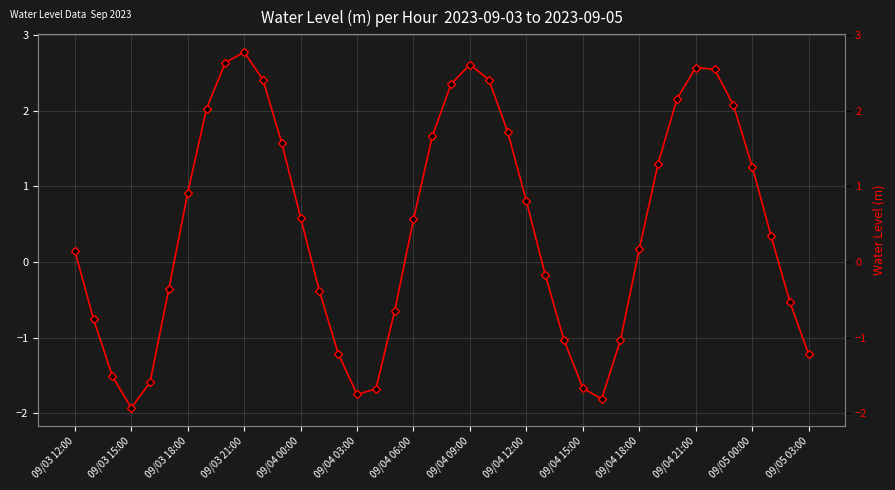

Between 09/04 09:00 and 24, which is larger?

09/04 09:00